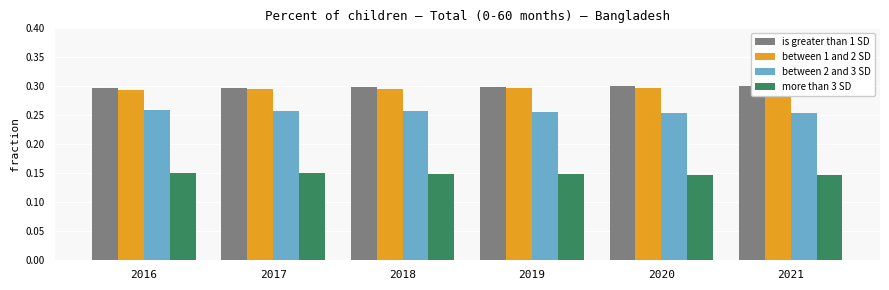

Which category has the highest value in the more than 3 SD series?

2016